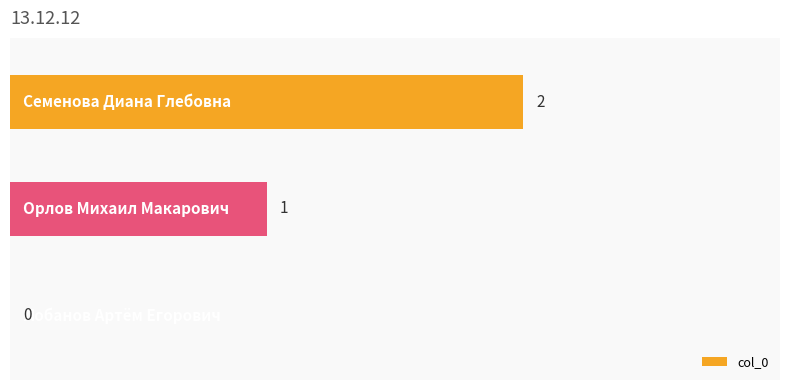

What is the sum of all values?

3